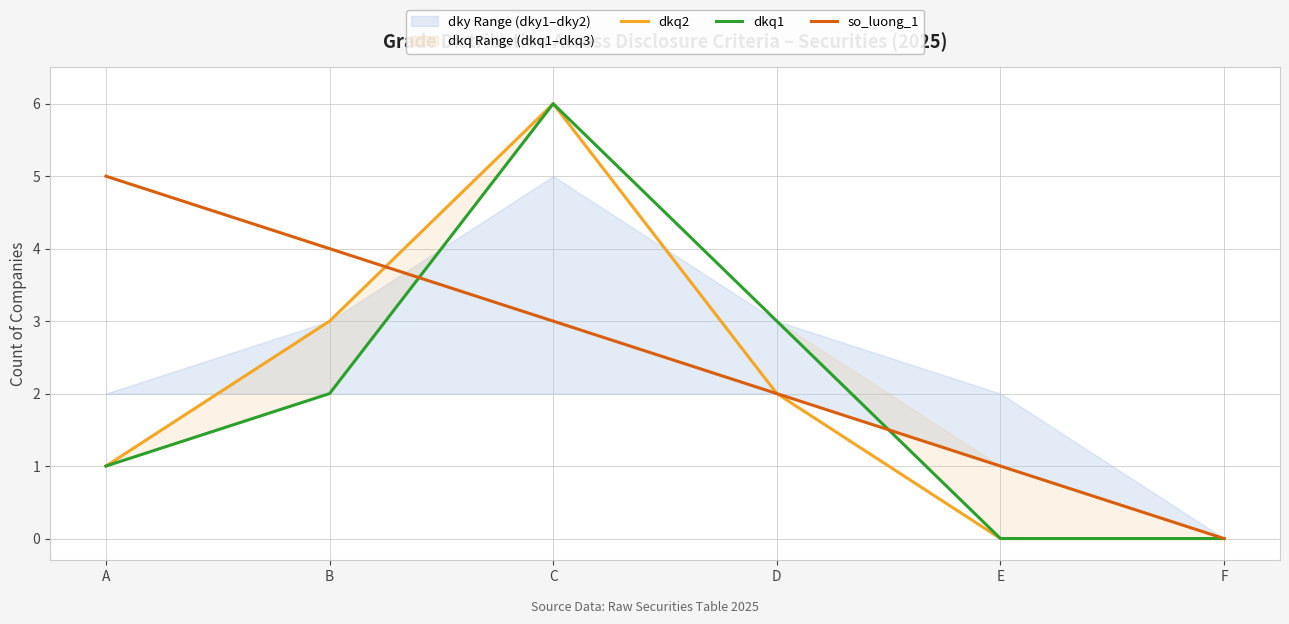

What are all the series names shown in the legend?

dkq2, dkq1, so_luong_1